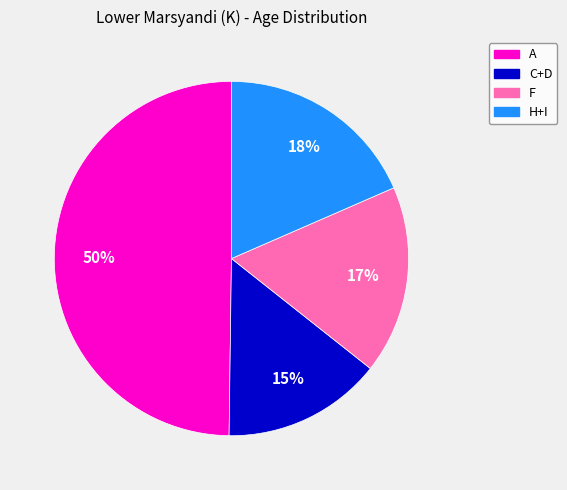

Rank the categories by value from lowest to highest.

C+D, F, H+I, A